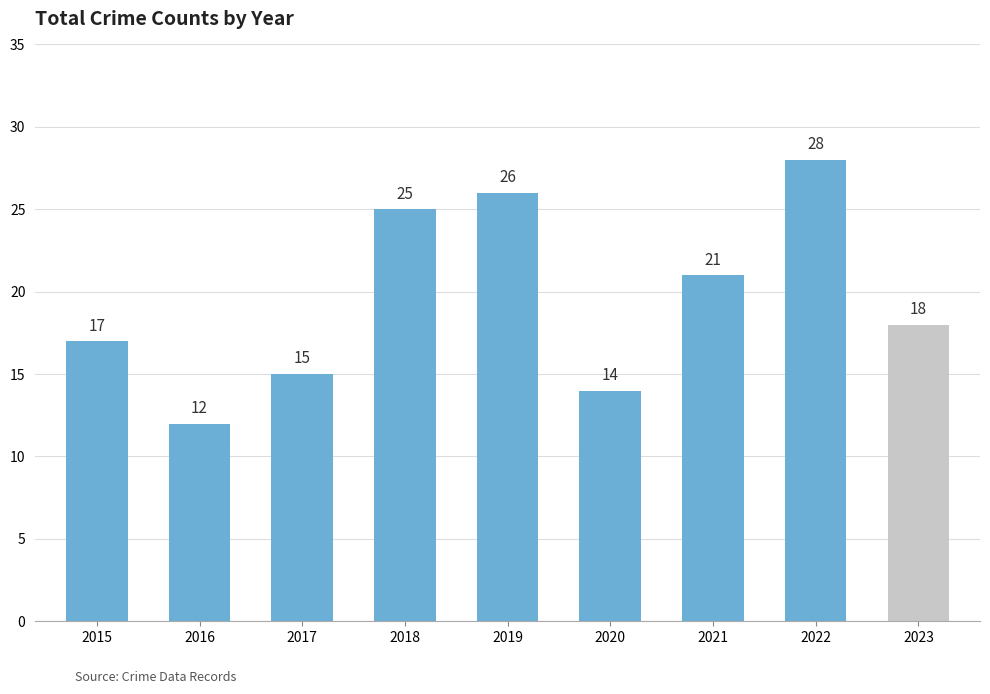

Reading left to right, transcribe all the data shown in this chart.

2015=17	2016=12	2017=15	2018=25	2019=26	2020=14	2021=21	2022=28	2023=18